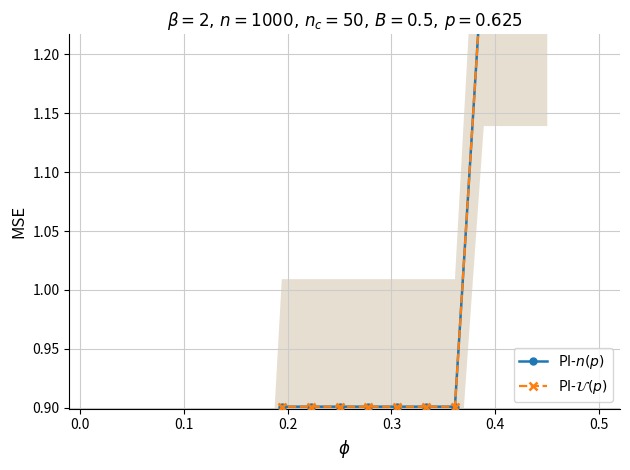

True or false: PI-$\mathcal{U}(p)$ and PI-$n(p)$ intersect in this chart.

False